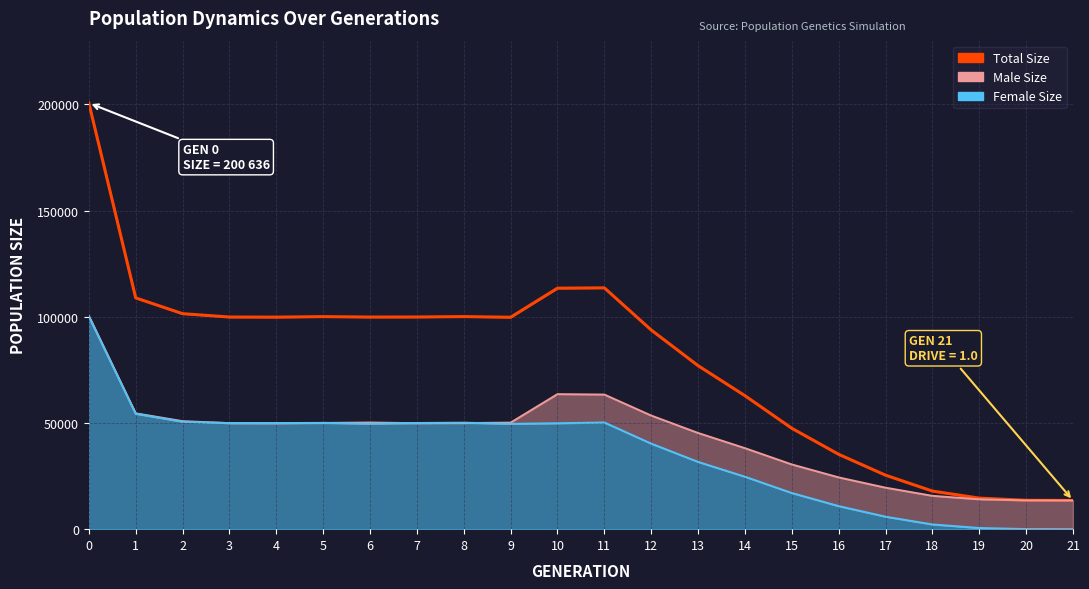

Is it true that male_size (line) equals 22038 at 19?

False